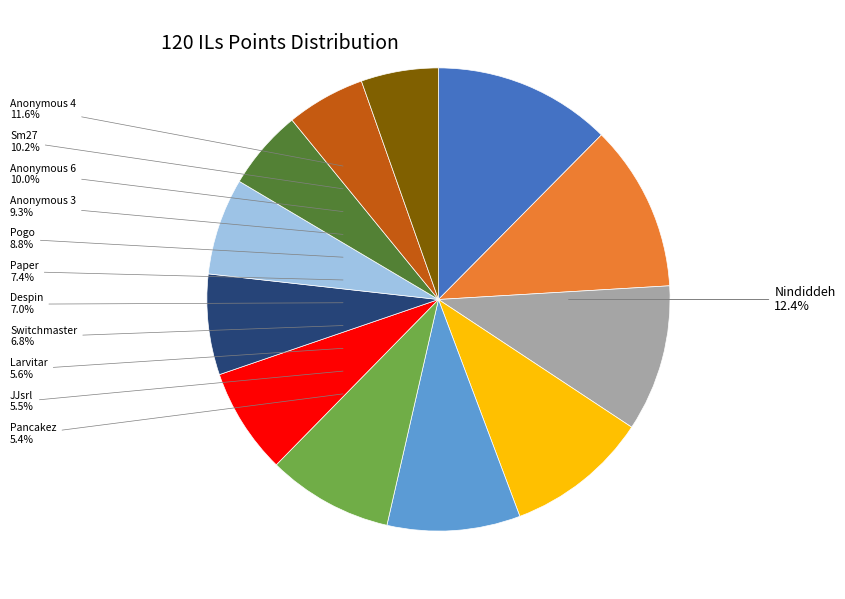

Is there a majority slice in this chart?

No